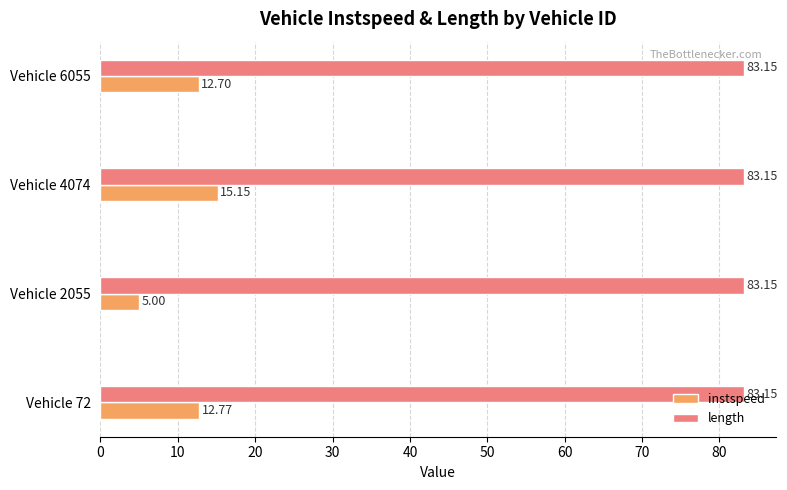

What is the difference between the instspeed values at Vehicle 4074 and Vehicle 6055?

2.5